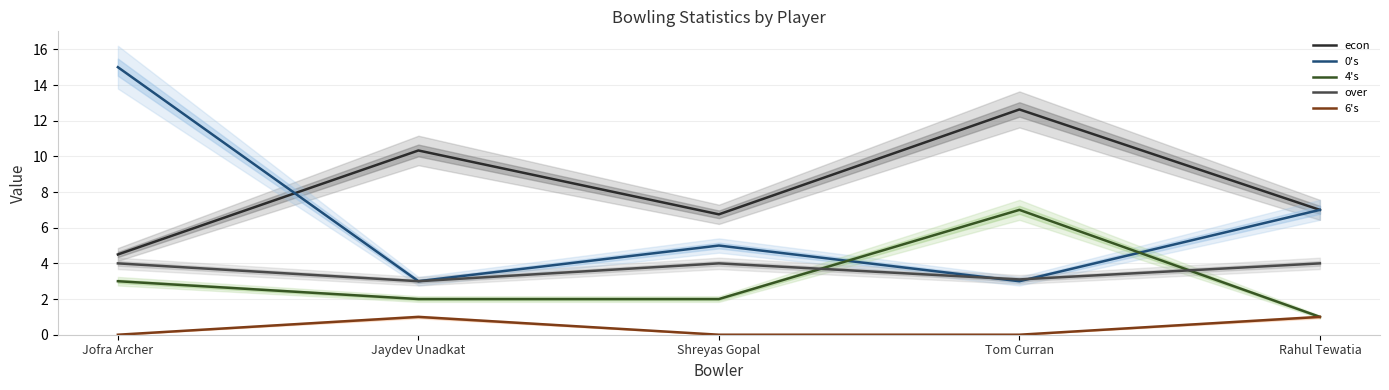

What is the total value across all series at Jofra Archer?

26.5